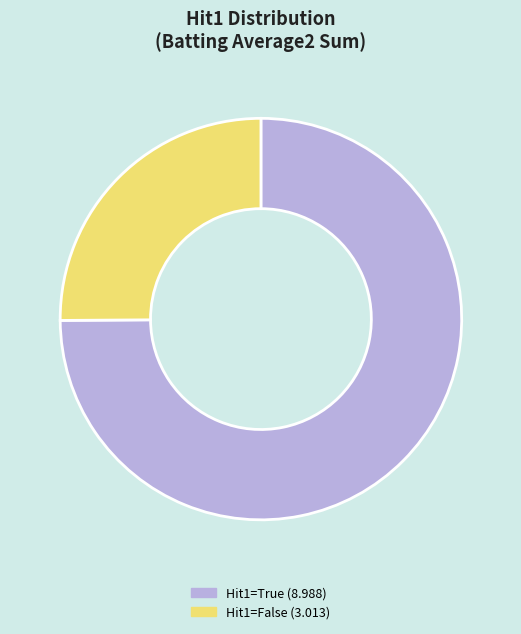

How many slices are in this pie chart?

2